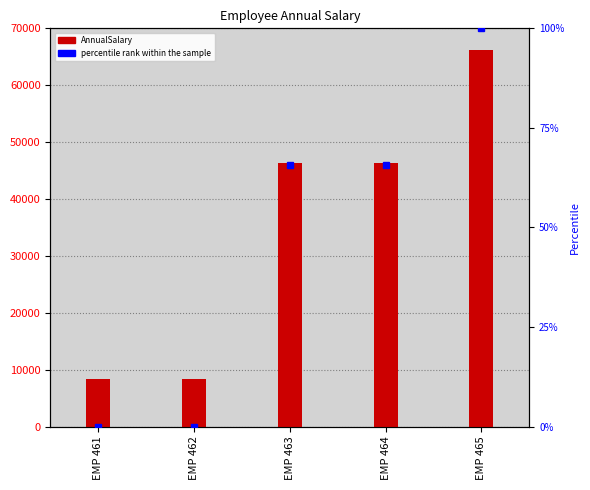

At which label does AnnualSalary reach its peak?

EMP 465